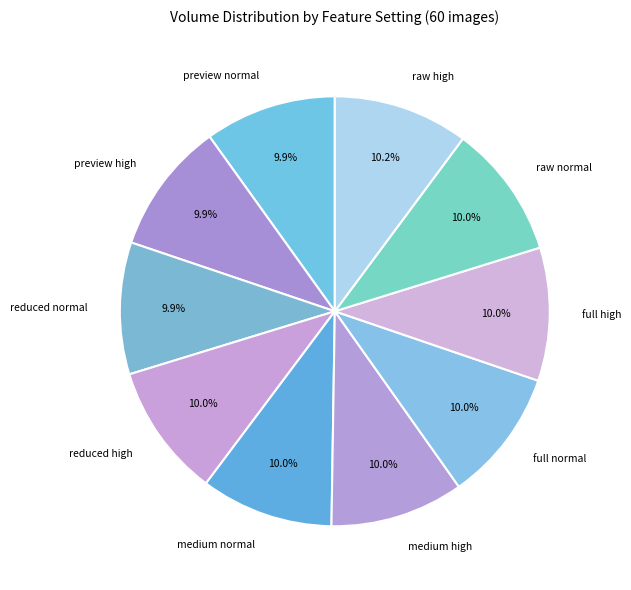

What portion of the pie excludes preview high?

90.1%